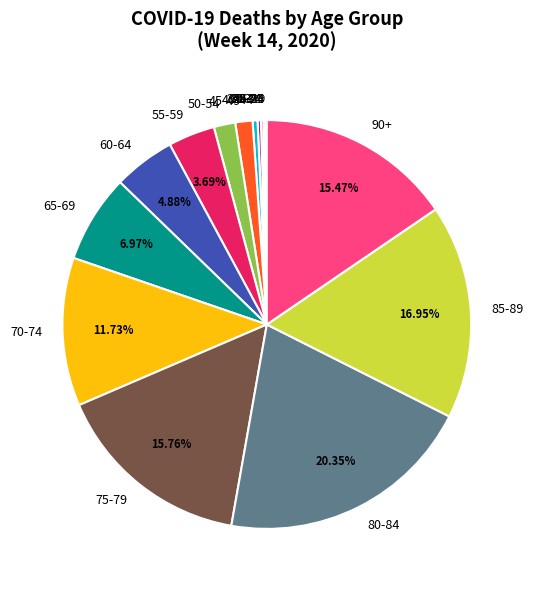

Do 60-64 and 45-49 together represent more than half of the pie?

No